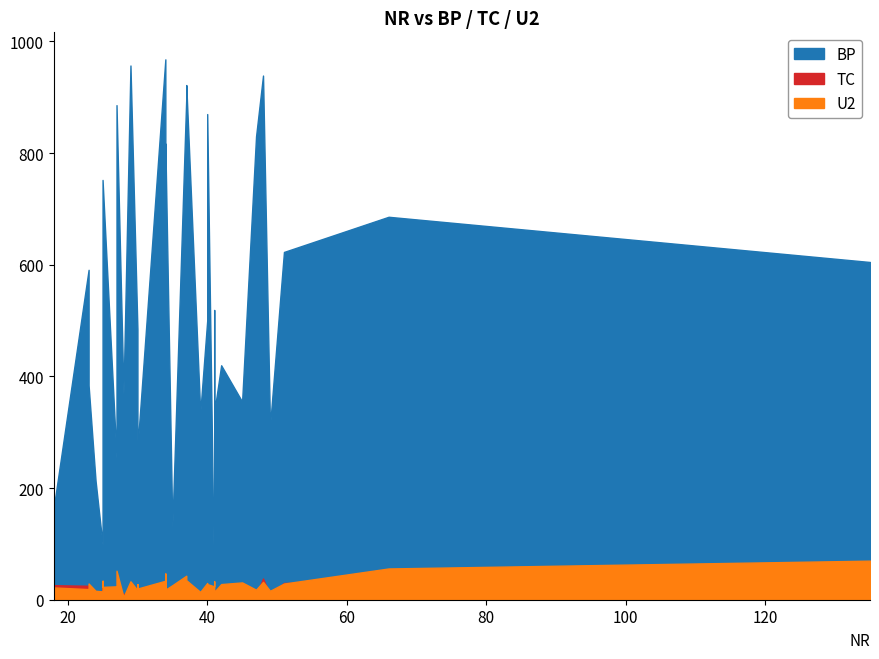

How many lines are shown in the chart?

3